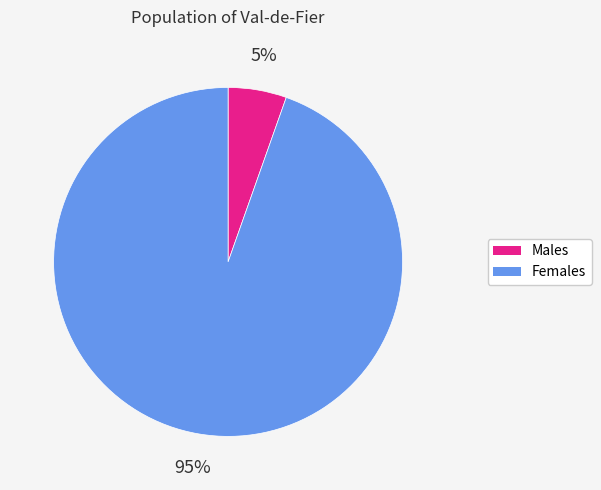

How many segments does this pie chart have?

2